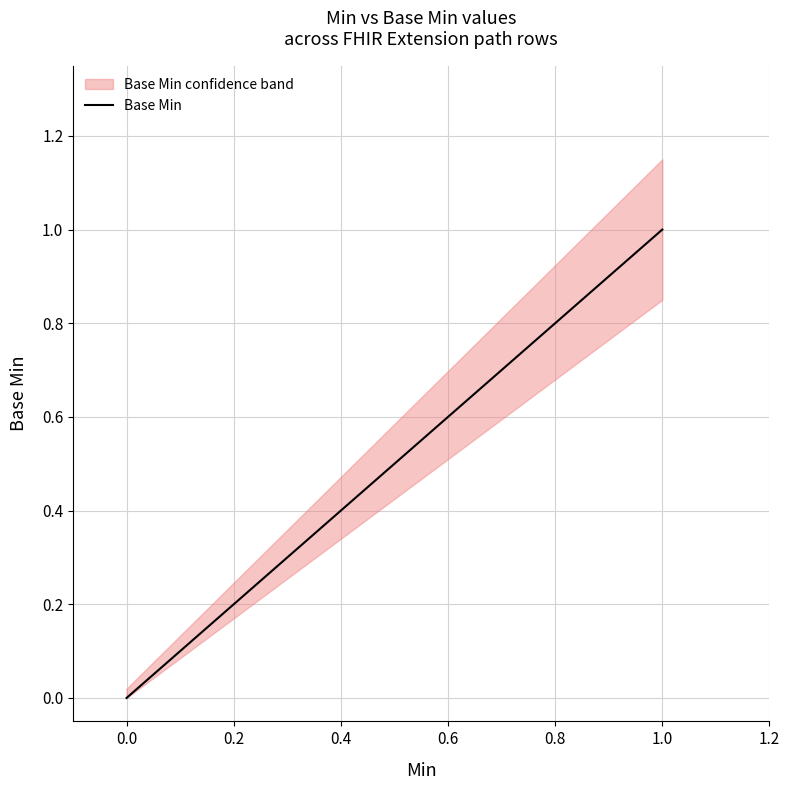

Reading left to right, transcribe all the data shown in this chart.

0	0	0	0	1